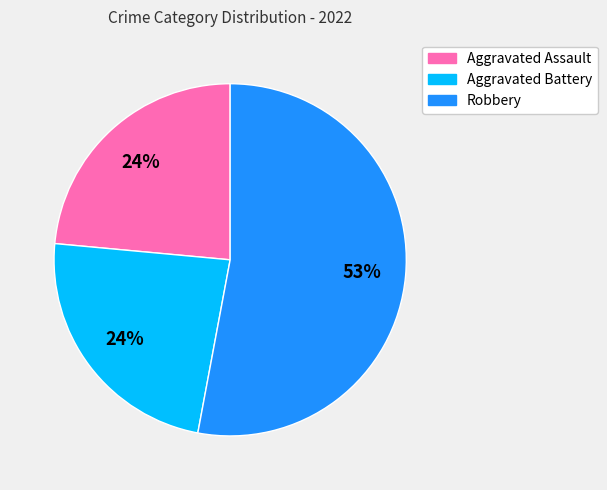

To the nearest percent, what is the difference between the largest and smallest slice percentages?

29%